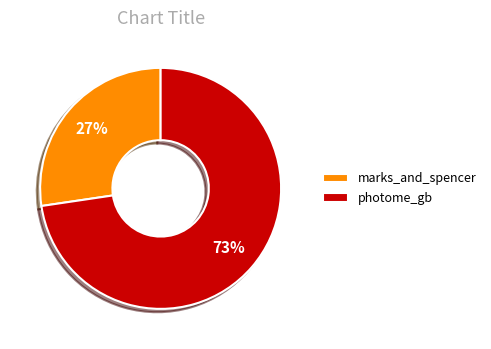

Is the sum of marks_and_spencer and photome_gb greater than half?

Yes